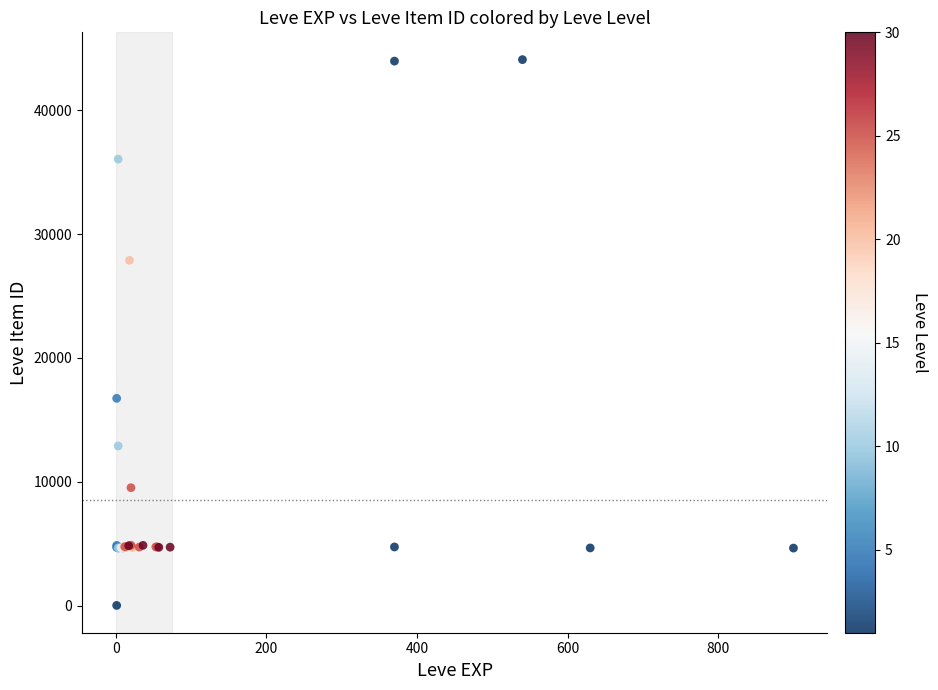

What Y value in the scatter plot is closest to 22050?

16734